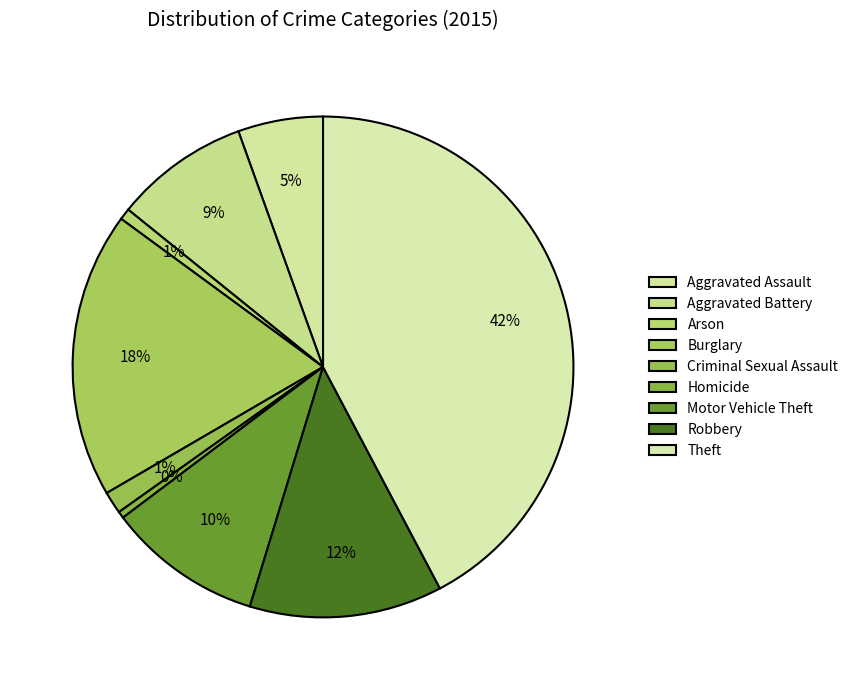

Rank the categories by value from lowest to highest.

Homicide, Arson, Criminal Sexual Assault, Aggravated Assault, Aggravated Battery, Motor Vehicle Theft, Robbery, Burglary, Theft